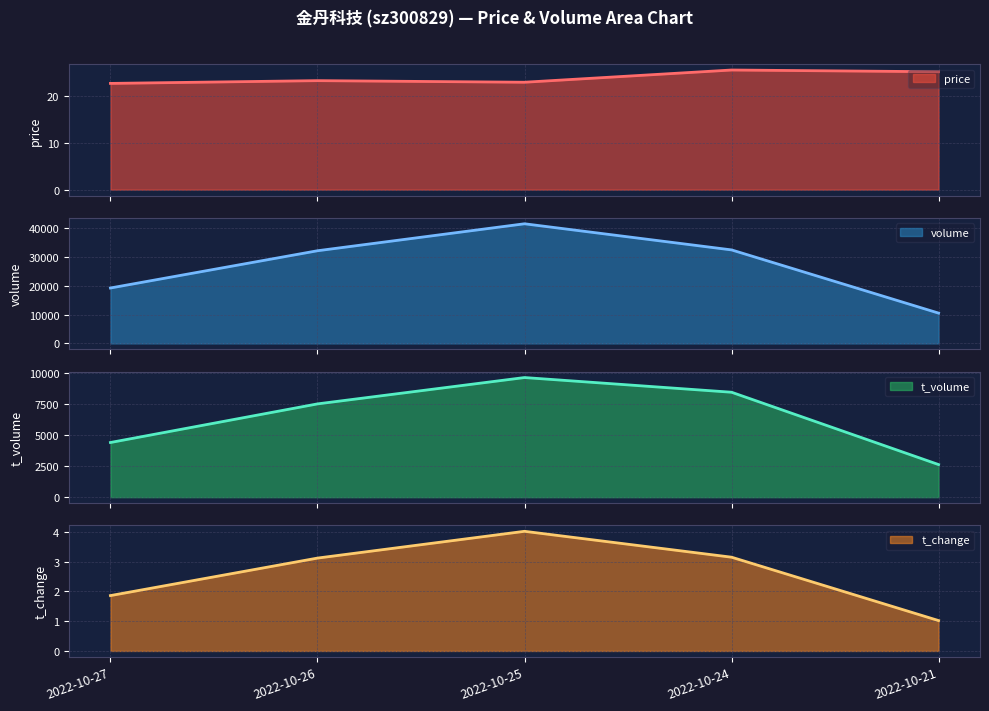

True or false: volume and price cross at least once.

False